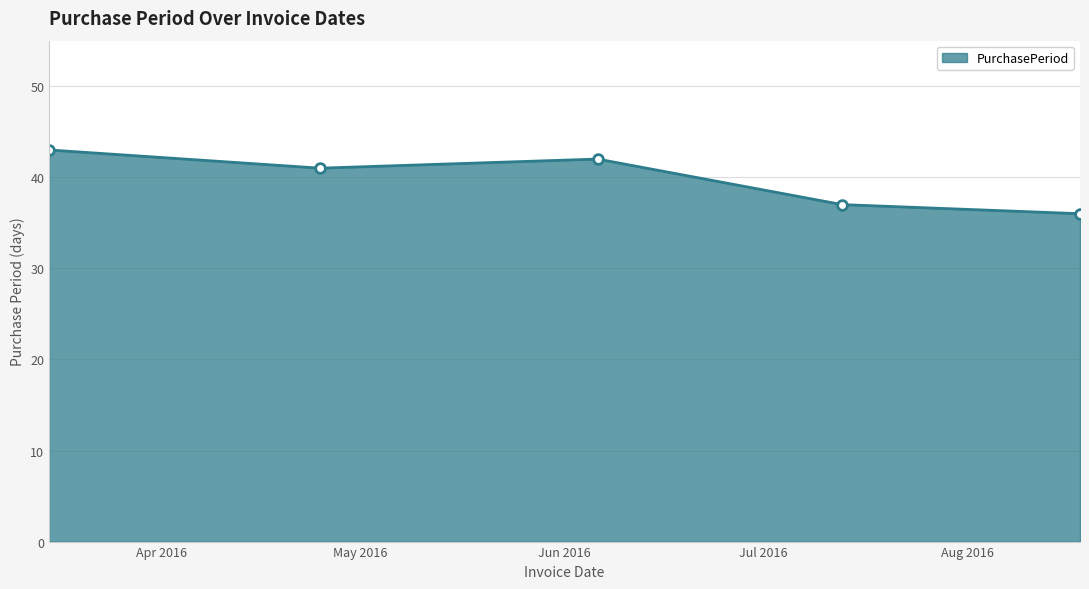

What is the smallest value displayed?

36